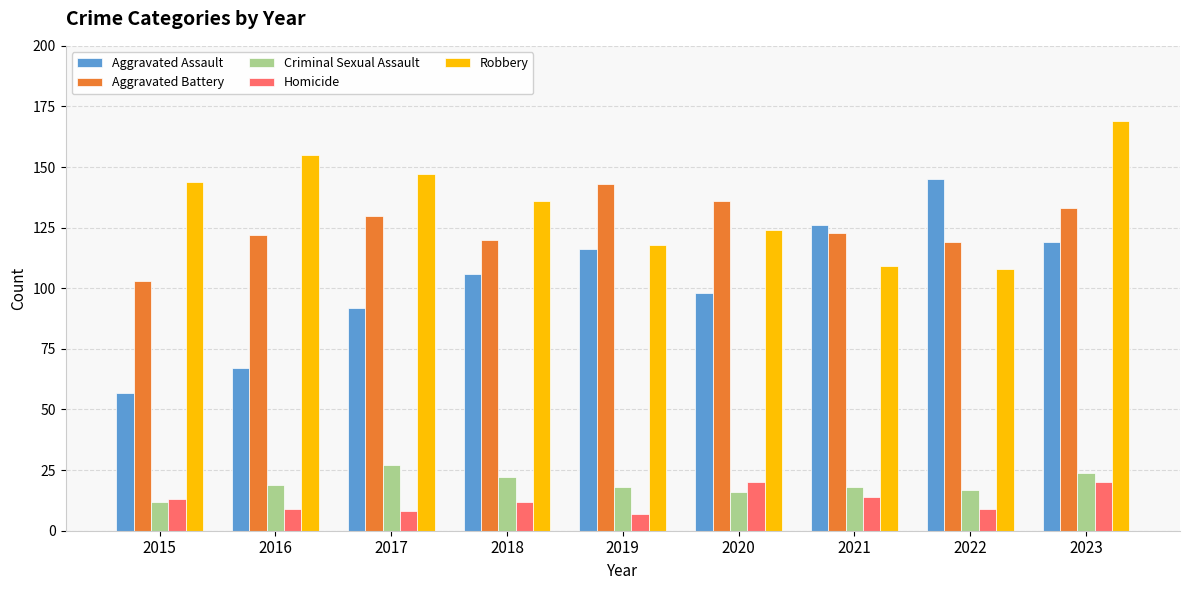

At how many categories does at least one series exceed 115?

9